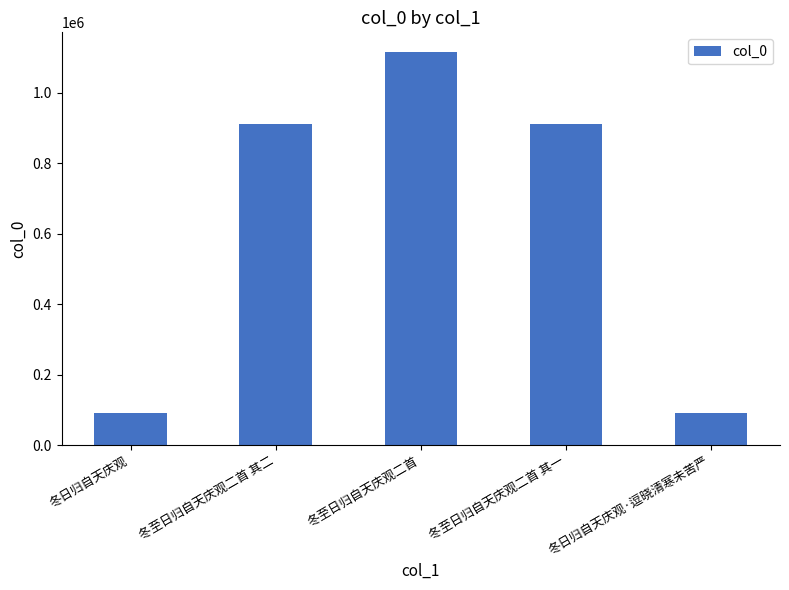

The chart shows a value of 1115444 at 冬至日归自天庆观二首. True or false?

True